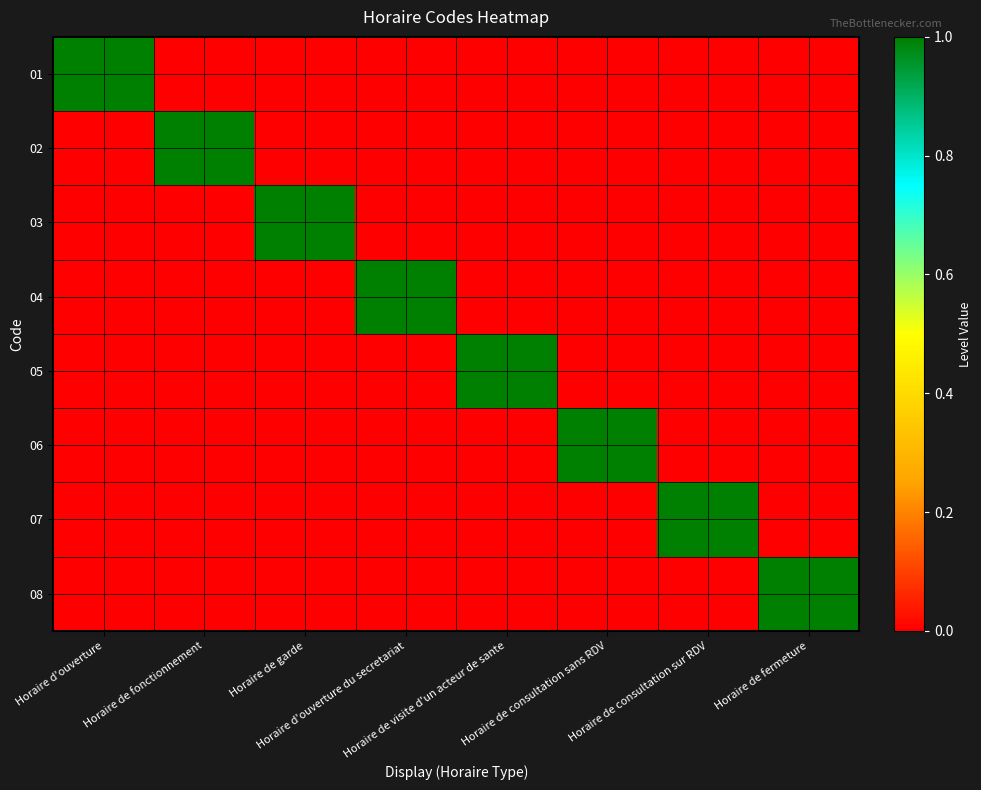

Rank the series at Horaire d'ouverture du secretariat from lowest to highest value.

01, 02, 03, 05, 06, 07, 08, 04